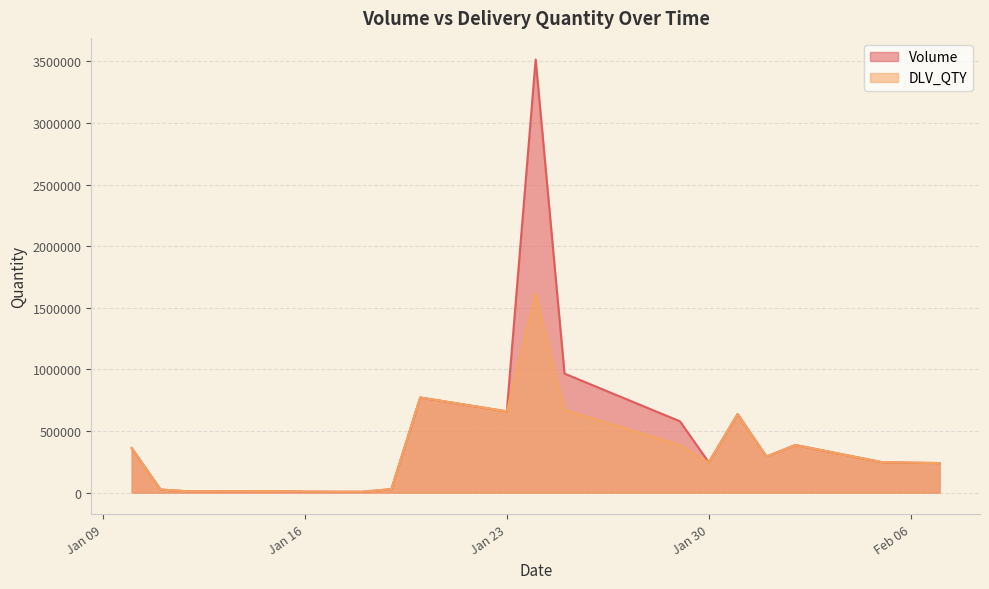

List the series in order of their peak value, highest first.

Volume, DLV_QTY